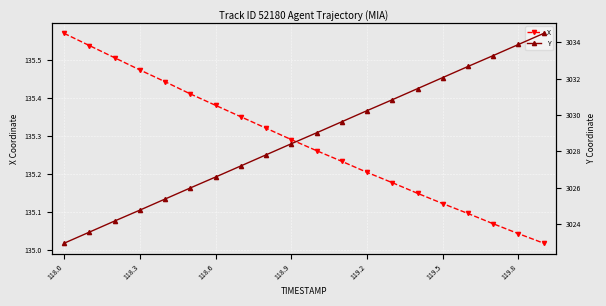

True or false: Y and X intersect in this chart.

False